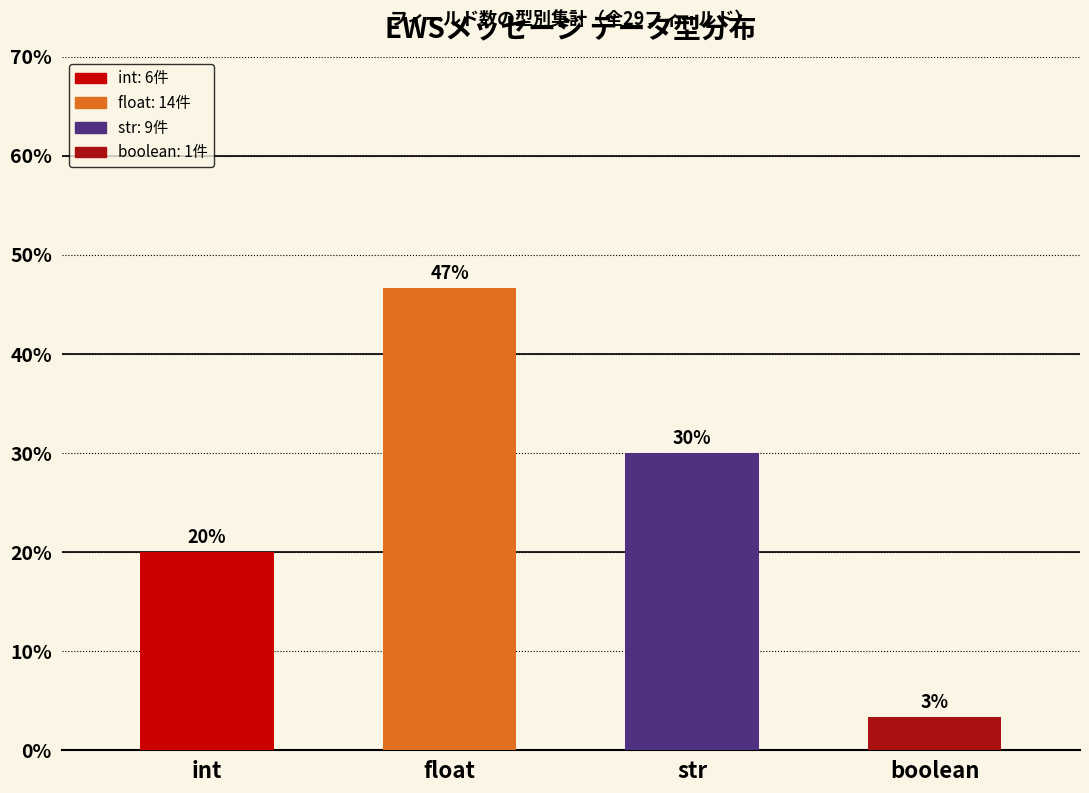

What is the value of the 1st bar from the left?

20.0